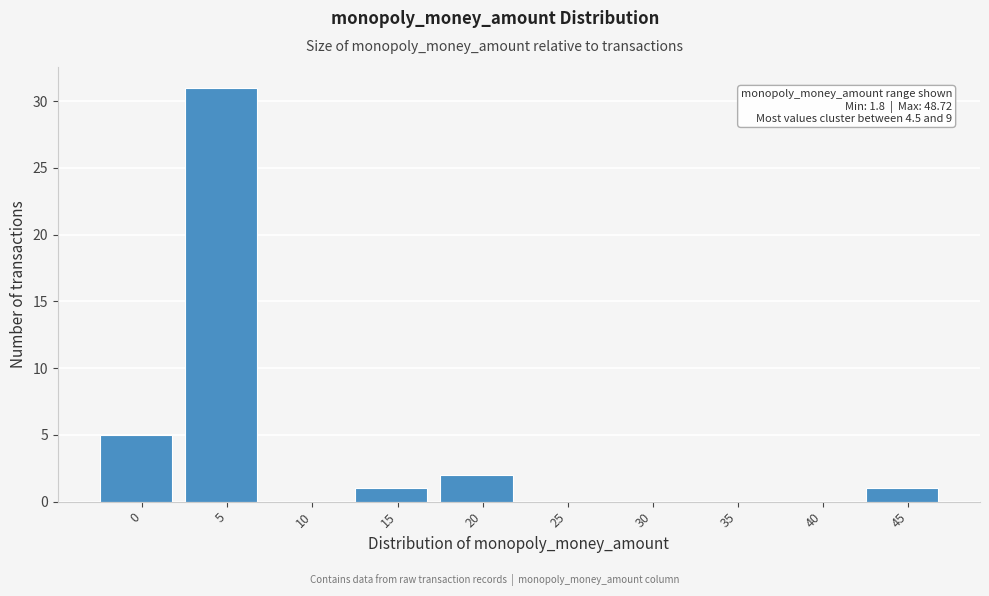

Reading left to right, list all the values displayed in this chart.

0=5	5=31	10=0	15=1	20=2	25=0	30=0	35=0	40=0	45=1